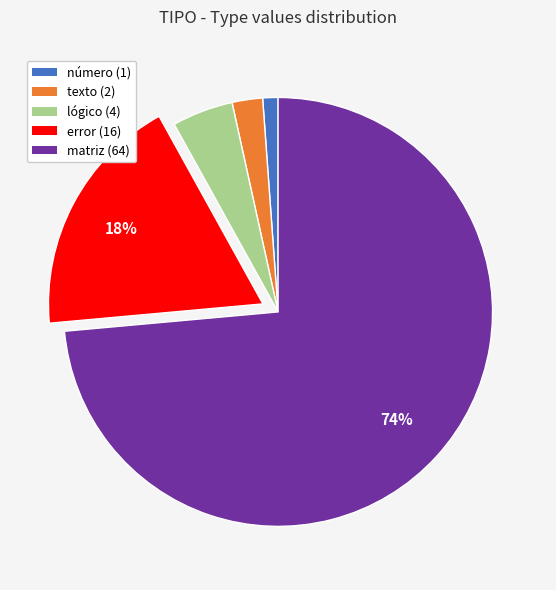

Rank the categories by value from highest to lowest.

matriz (64), error (16), lógico (4), texto (2), número (1)